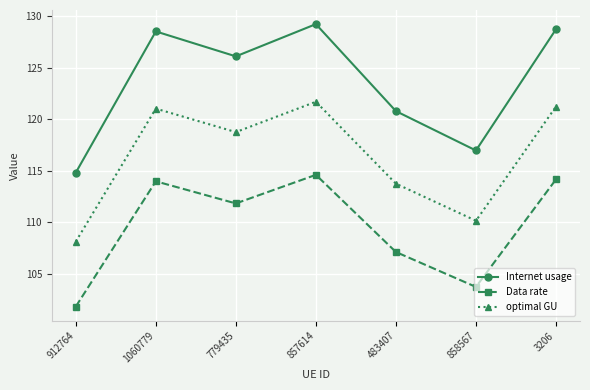

The Internet usage series shows 151.0 at 912764. True or false?

False